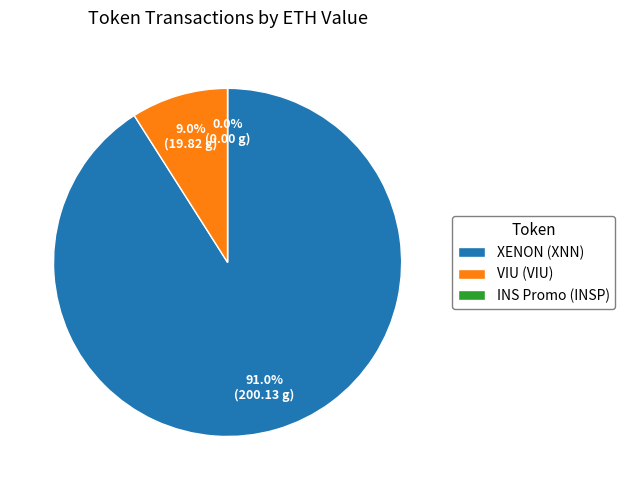

Do VIU (VIU) and XENON (XNN) together represent more than half of the pie?

Yes